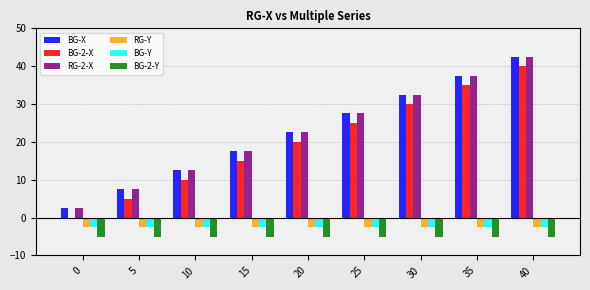

Is the value of BG-2-X at 35 greater than the value of RG-Y at 40?

Yes